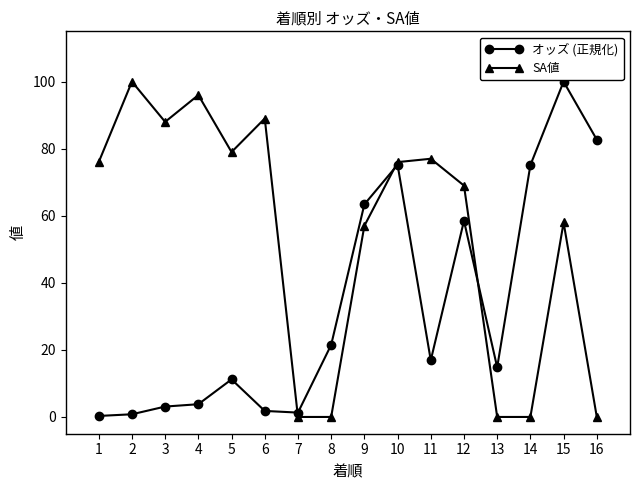

Which category has the highest value in the SA値 series?

2